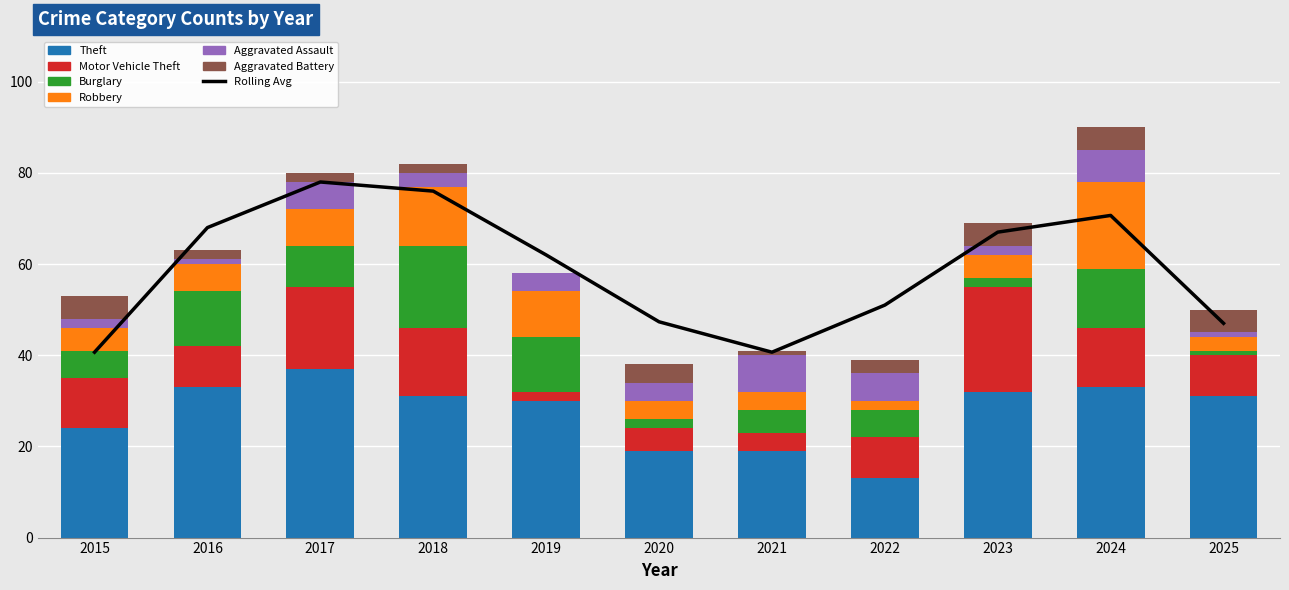

What is the value of the Aggravated Assault bar at the 1st from the left?

2